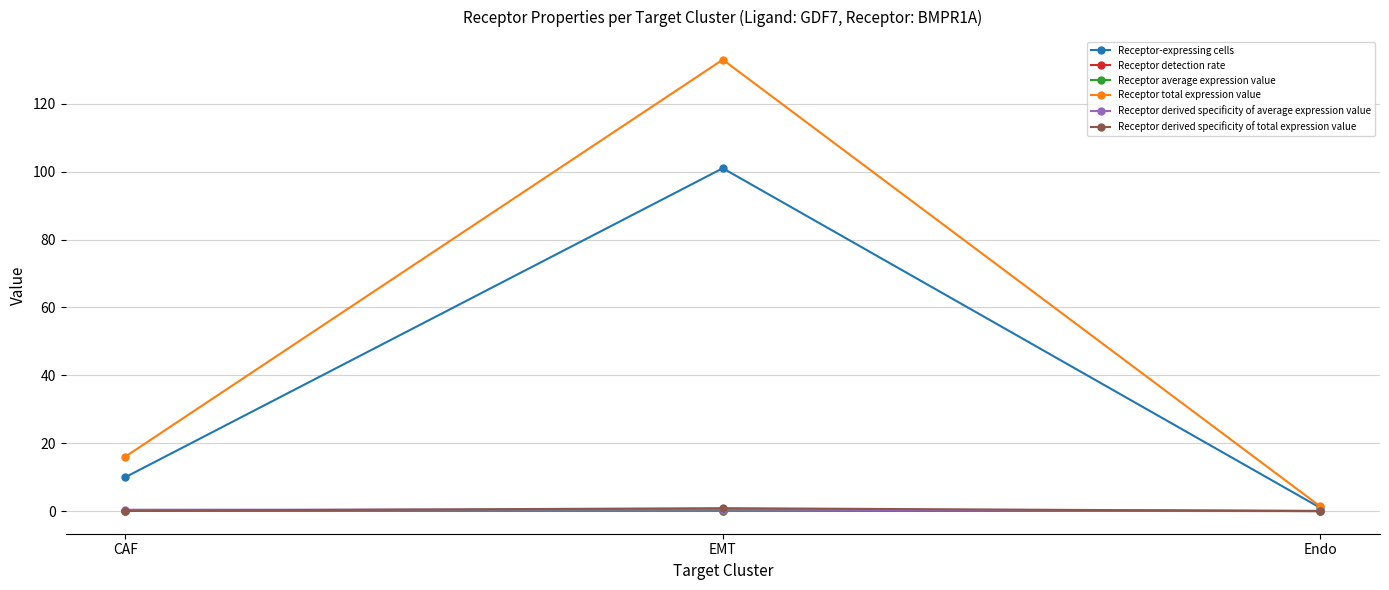

What is the greatest value displayed?

133.0